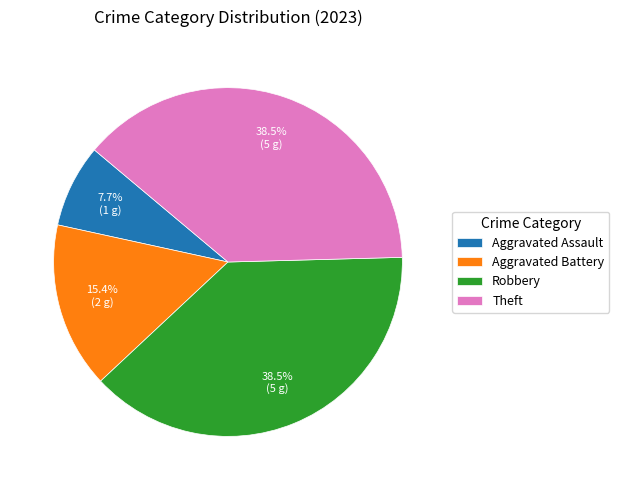

Is there a majority slice in this chart?

No